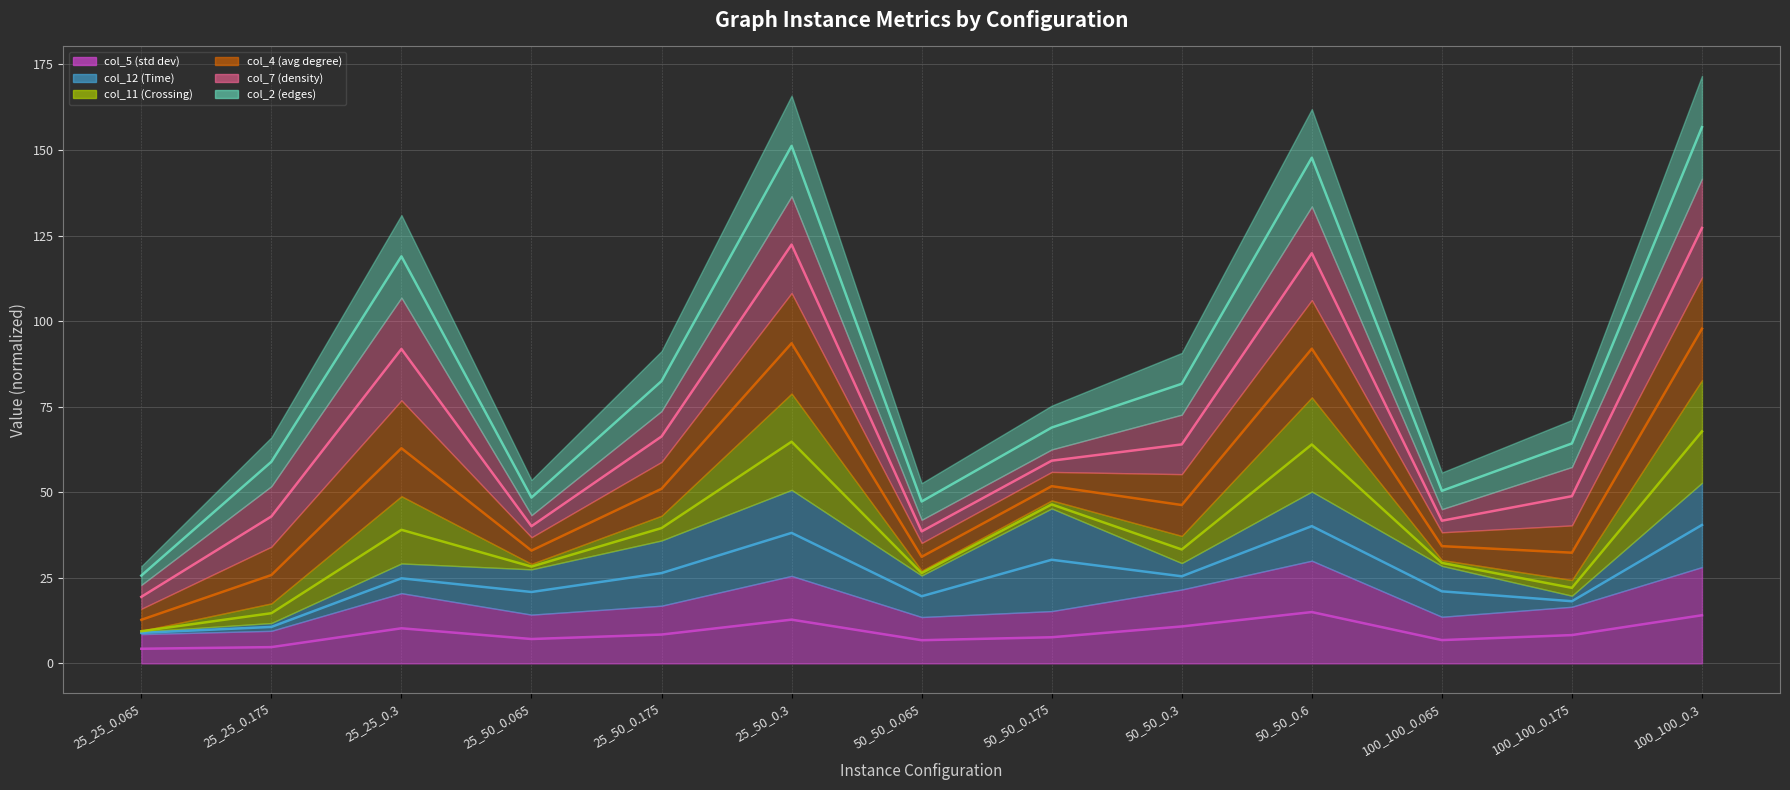

True or false: col_11 (Crossing) (line) and col_5 (std dev) (line) intersect in this chart.

False